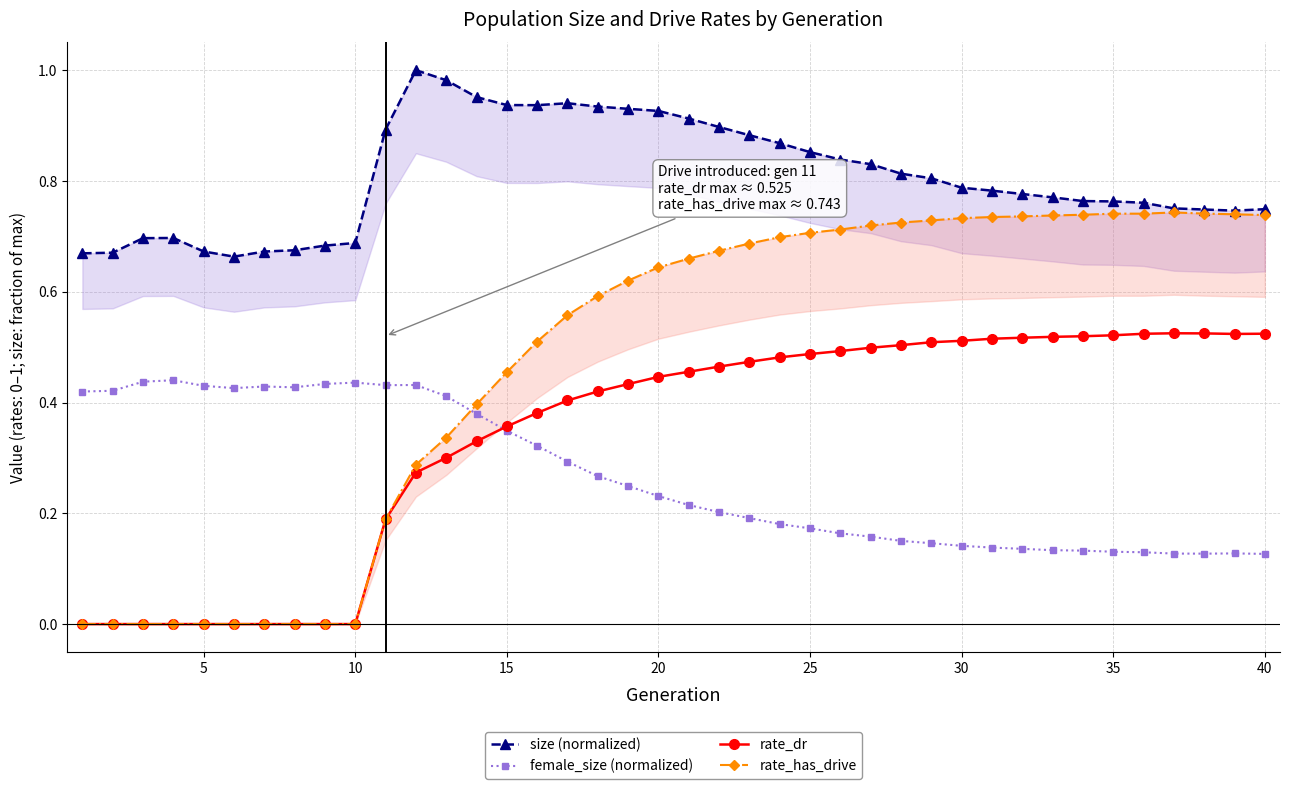

Which series has the widest spread of values?

rate_has_drive